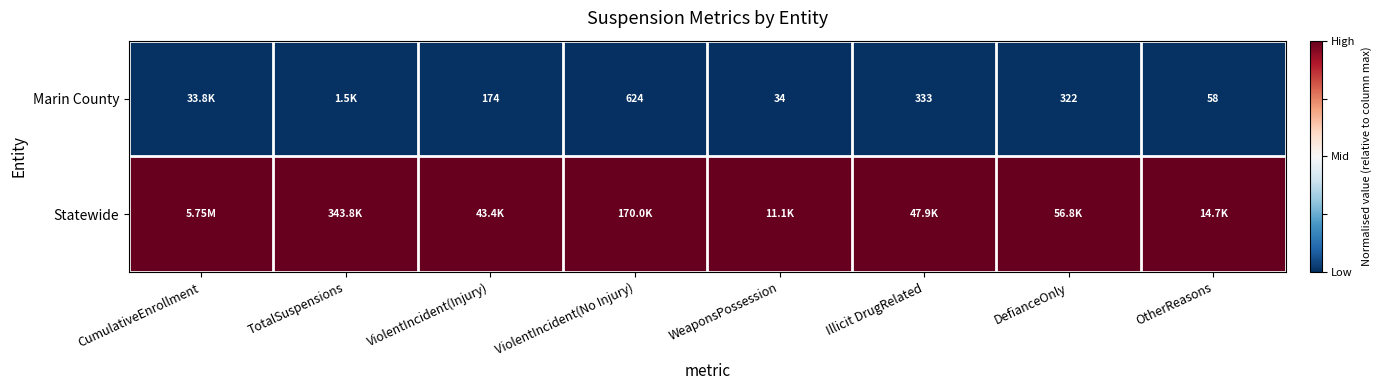

Is the value of Statewide at TotalSuspensions greater than the value of Marin County at WeaponsPossession?

Yes